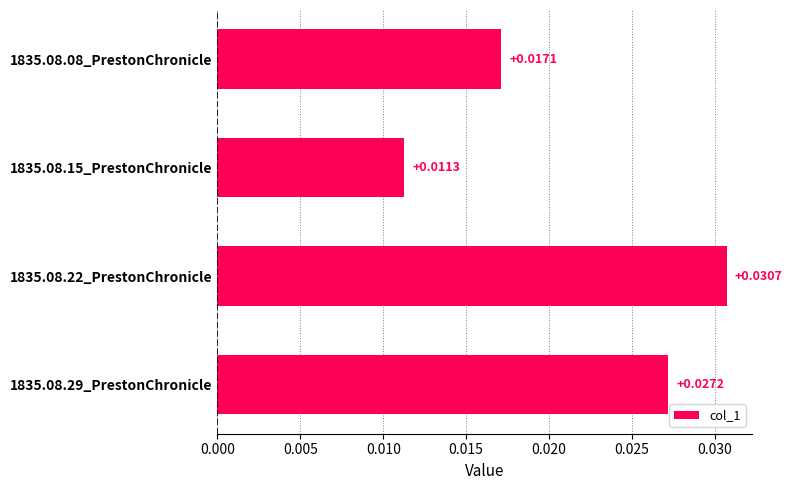

Rank the categories by value from highest to lowest.

1835.08.22_PrestonChronicle, 1835.08.29_PrestonChronicle, 1835.08.08_PrestonChronicle, 1835.08.15_PrestonChronicle